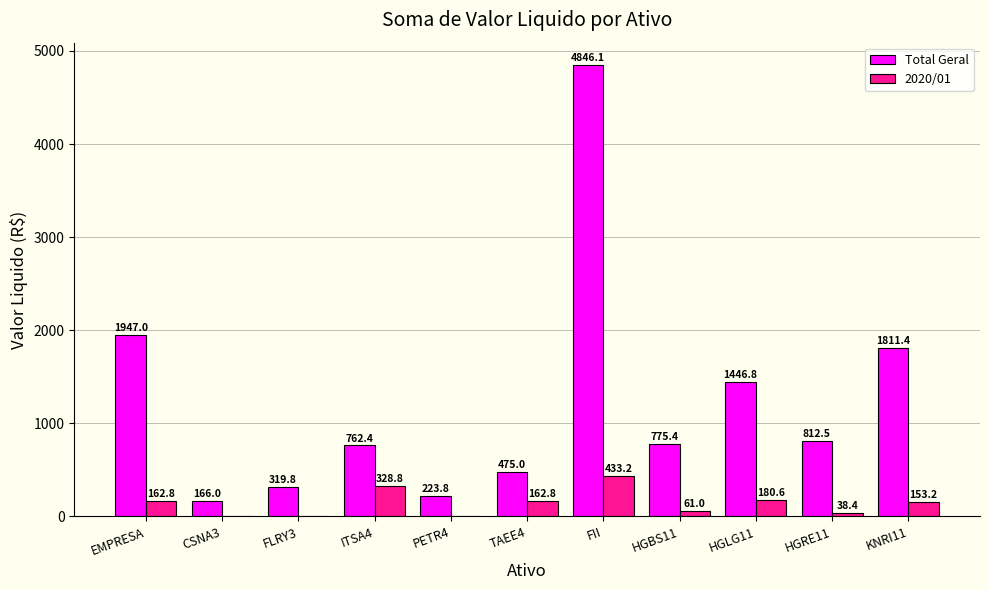

How many data points in Total Geral are above 775?

6